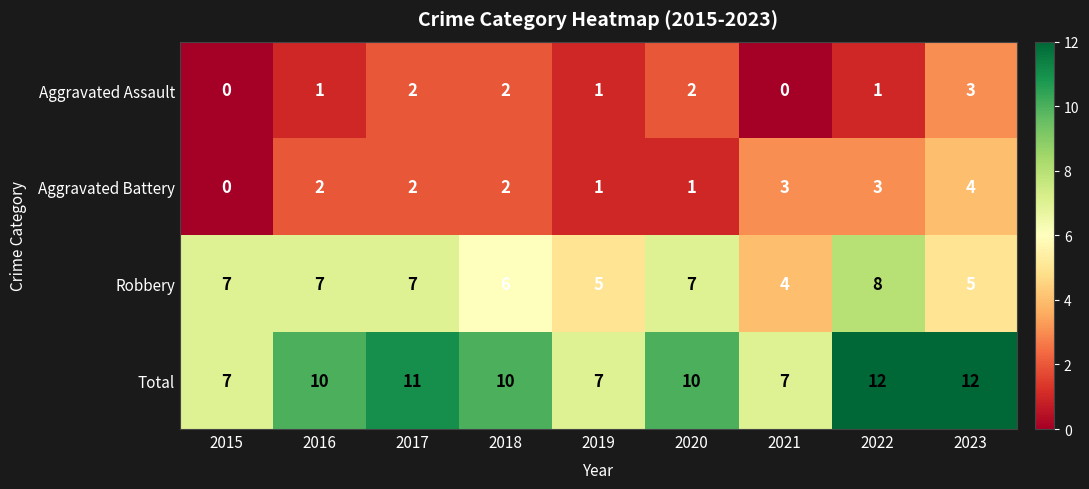

Is it true that Aggravated Battery equals 3 at 2021?

True